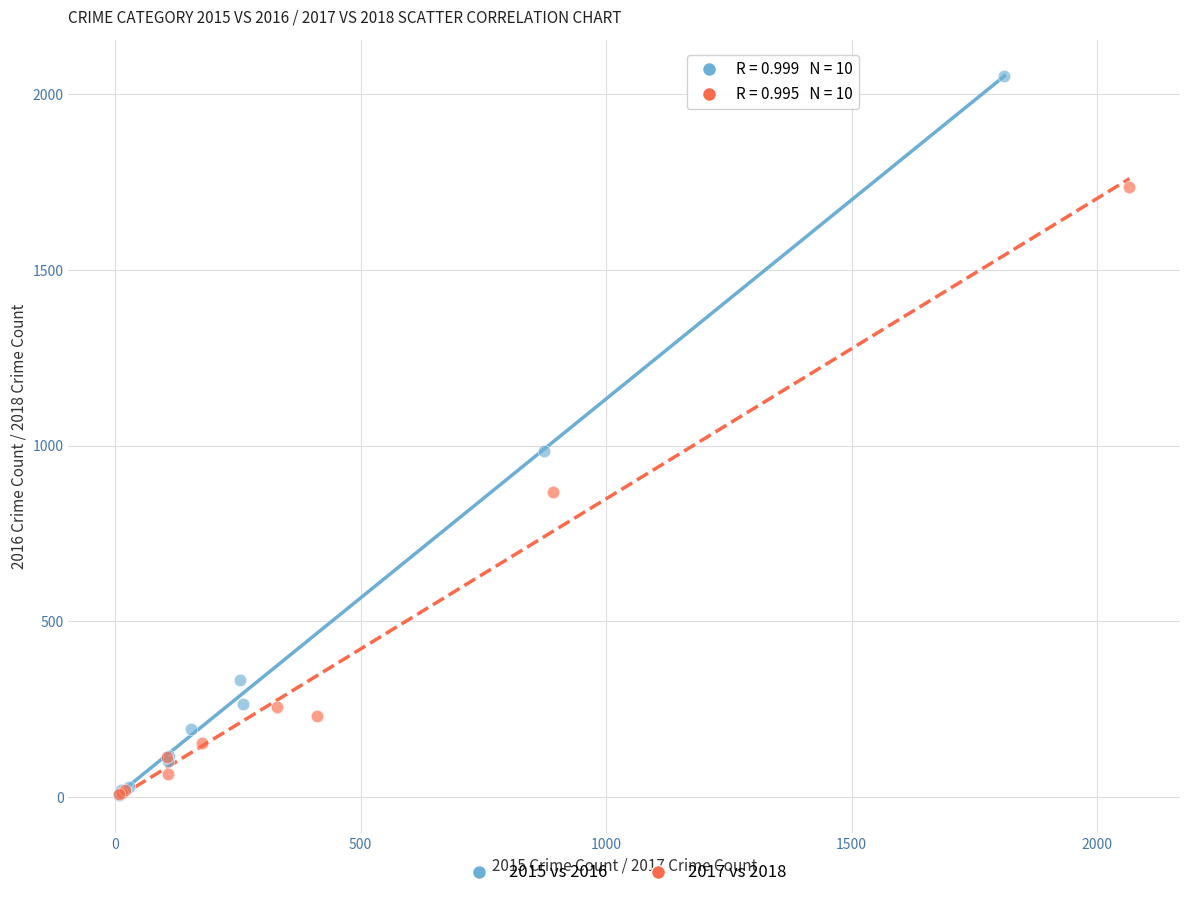

Which series contains the highest Y value?

2015 vs 2016